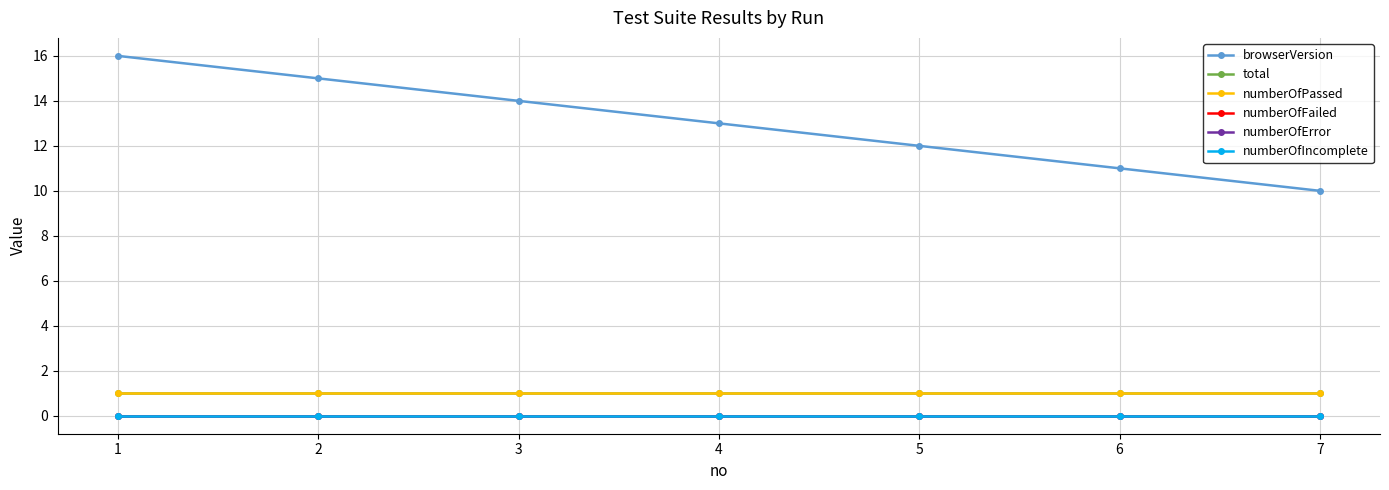

Reading right to left, list all the values displayed in this chart.

browserVersion: 7=10	6=11	5=12	4=13	3=14	2=15	1=16
total: 7=1	6=1	5=1	4=1	3=1	2=1	1=1
numberOfPassed: 7=1	6=1	5=1	4=1	3=1	2=1	1=1
numberOfFailed: 7=0	6=0	5=0	4=0	3=0	2=0	1=0
numberOfError: 7=0	6=0	5=0	4=0	3=0	2=0	1=0
numberOfIncomplete: 7=0	6=0	5=0	4=0	3=0	2=0	1=0